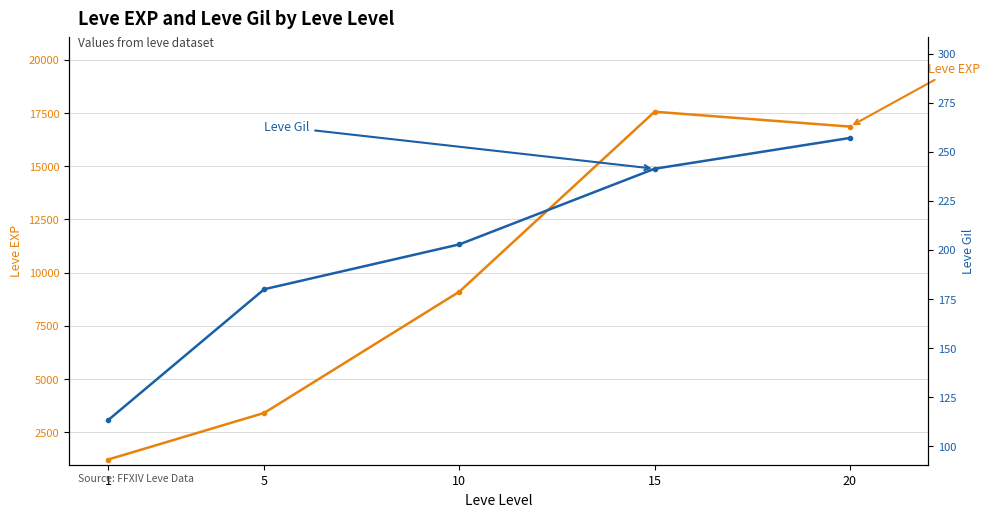

What is the value of the Leve Gil point at the 3rd from the left?

202.8